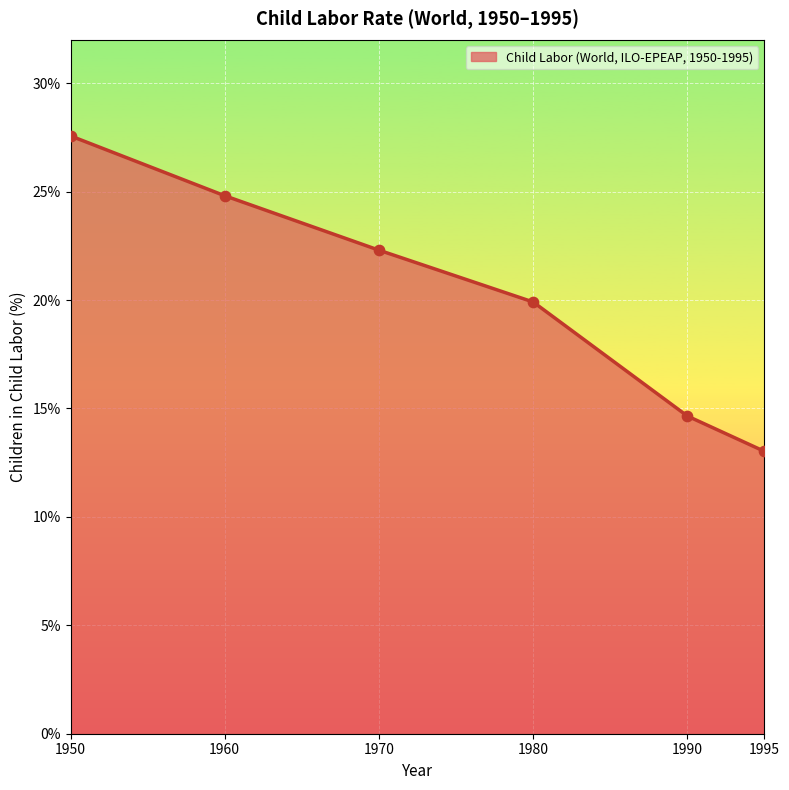

Approximately how many times larger is the value at 1990 compared to 1995?

1.1